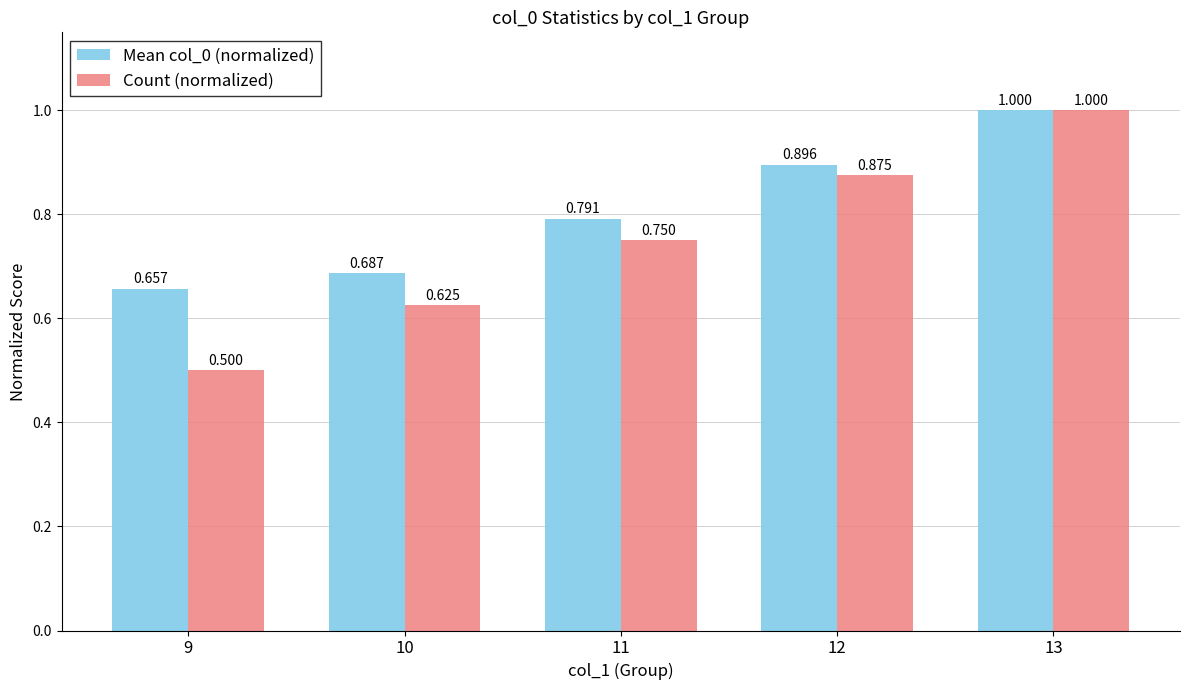

What is the difference between the second highest and minimum values in the Count (normalized) series?

0.4